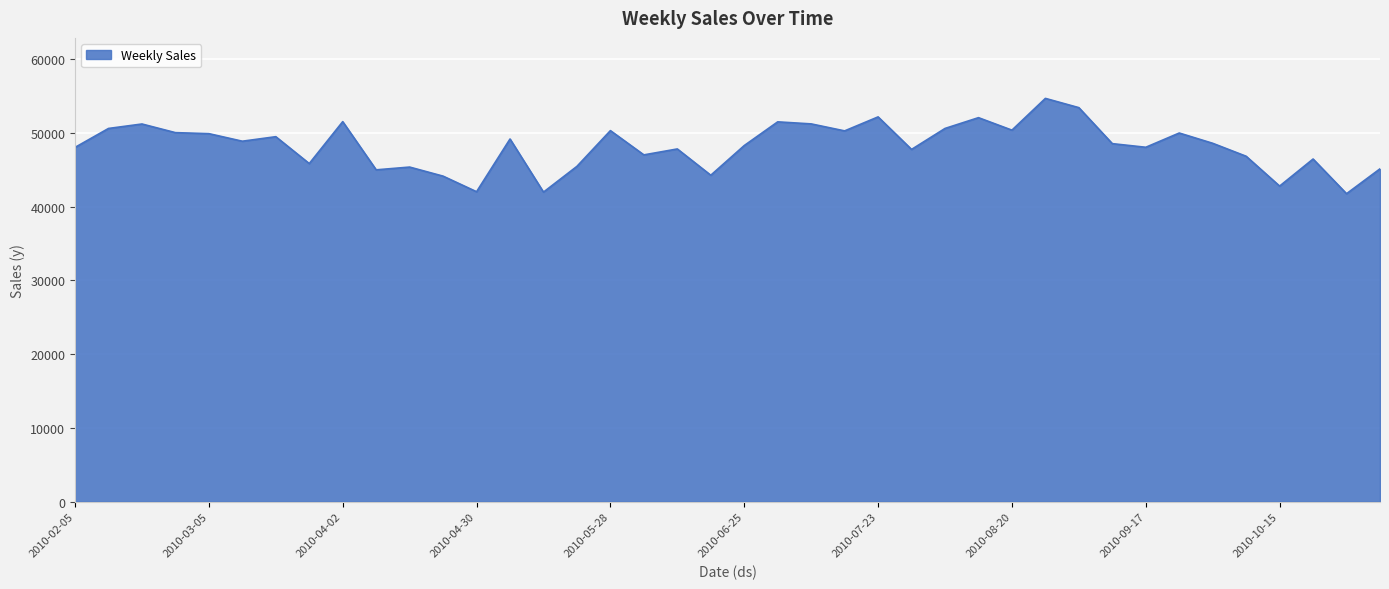

What is the difference between the maximum and minimum values?

12920.6